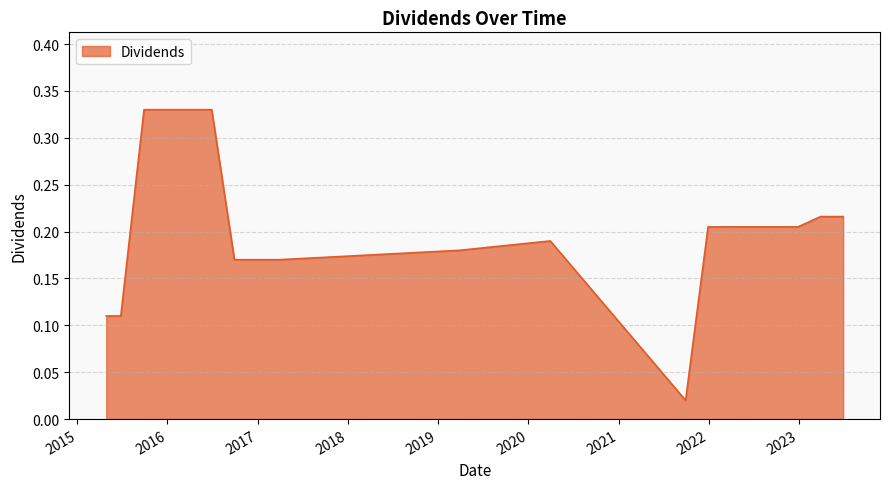

What is the greatest value displayed?

0.3